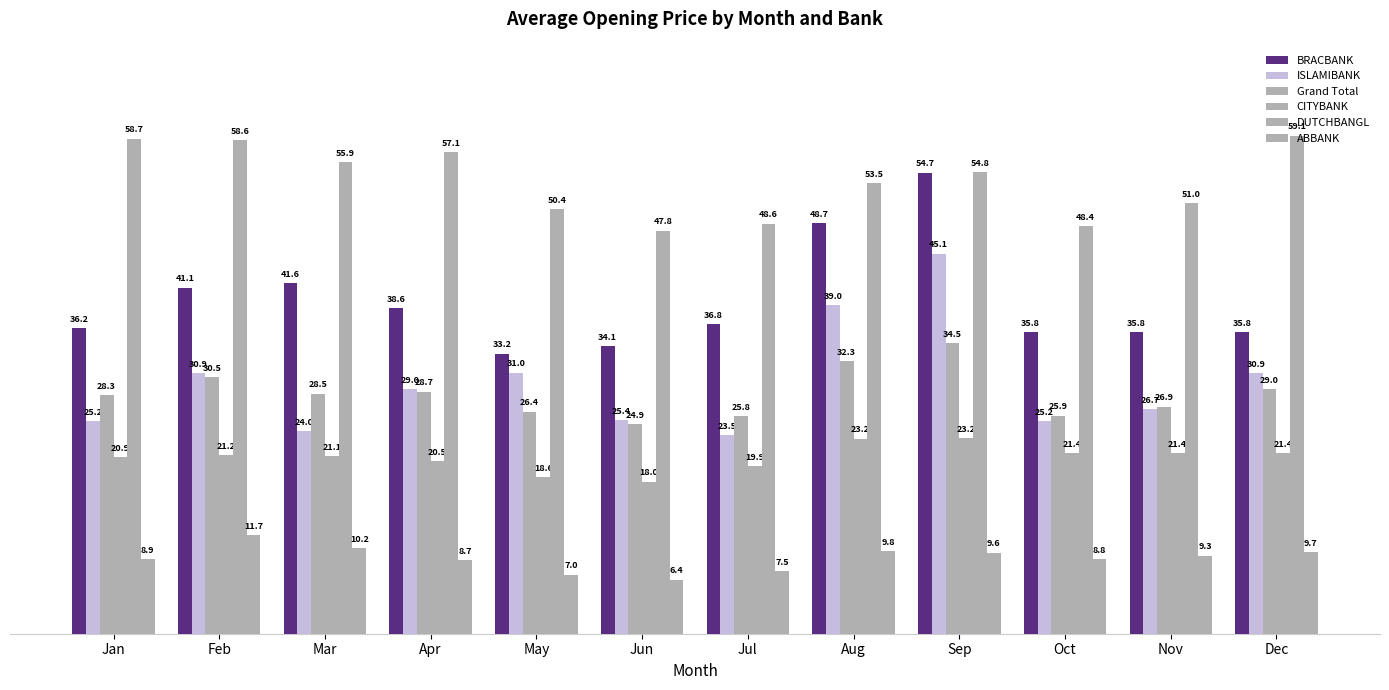

Count the number of data series in this chart.

6